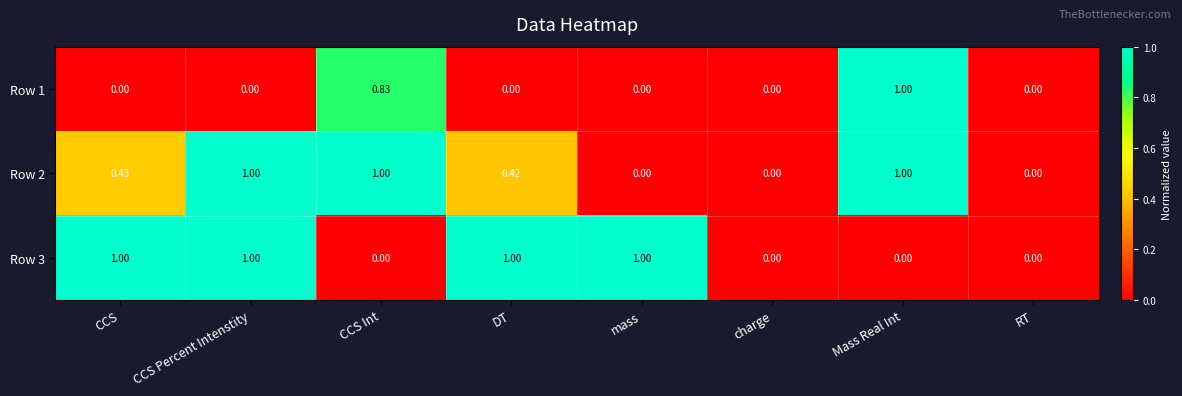

Count the number of data series in this chart.

3